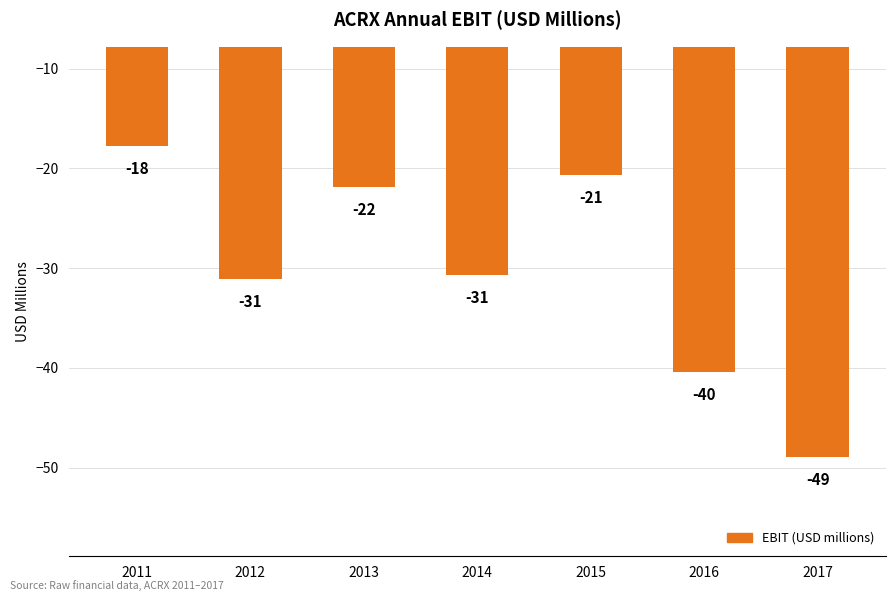

Between 2014 and 2012, which is larger?

2014